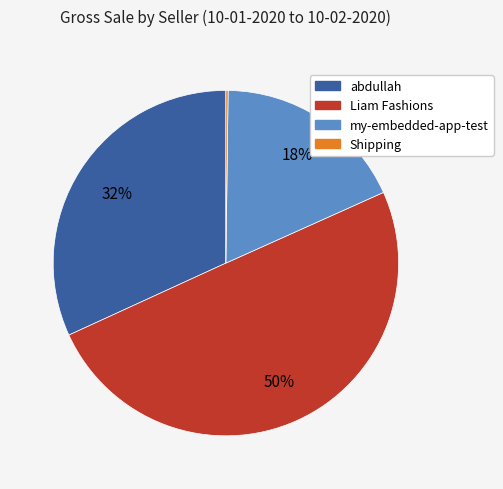

To the nearest percent, what percentage of the pie is my-embedded-app-test?

18%